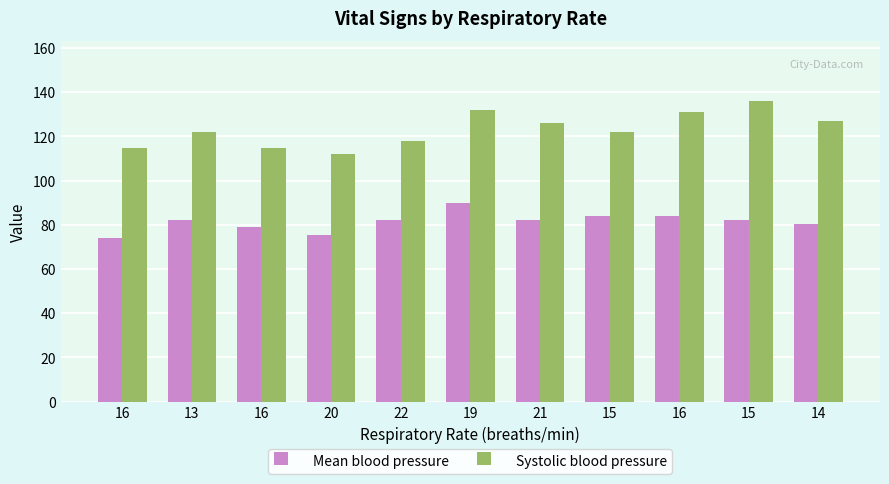

What are all the series names shown in the legend?

Mean blood pressure, Systolic blood pressure